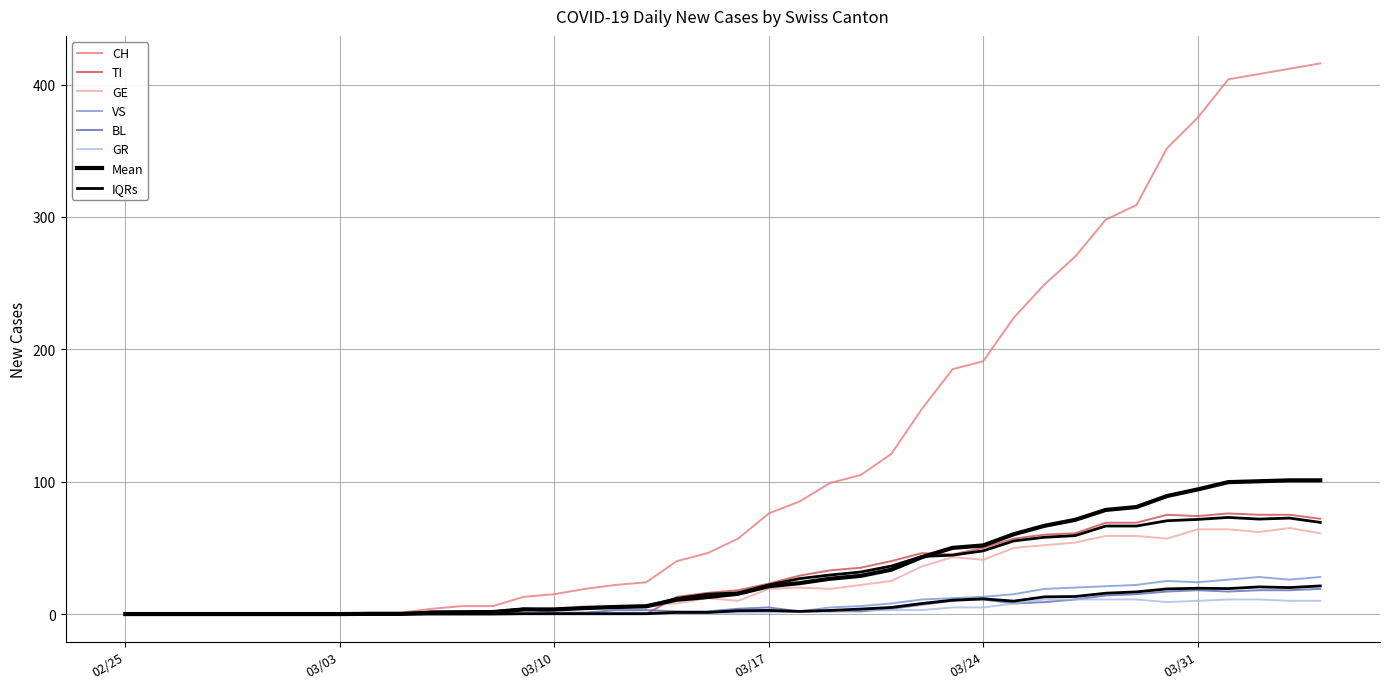

Where is the first local minimum for GE?

2020-03-16